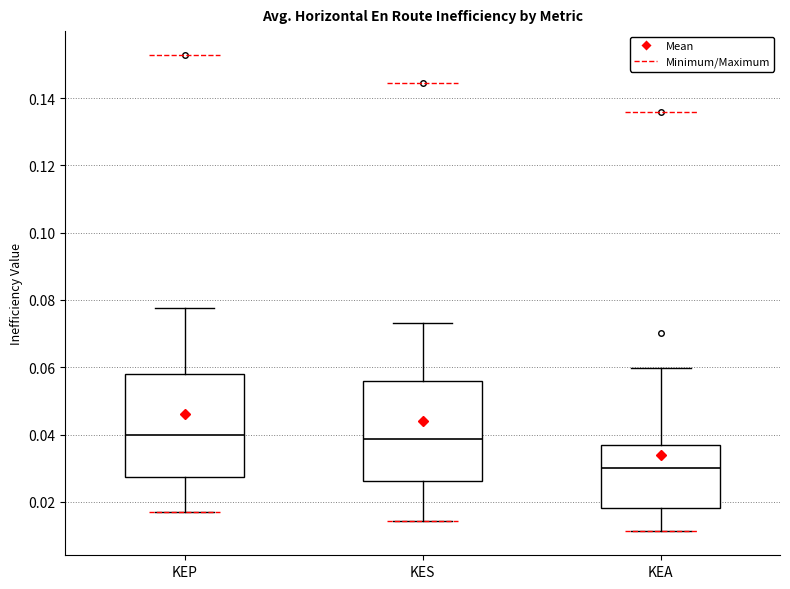

Reading left to right, transcribe this box plot: for each box, give where its median line is, the range the box spans, and where its two whiskers end, as read against the y-axis. The values are not printed on the chart, so give them approximately, as read against the axis.

KEP: median 0.040, box 0.028 to 0.058, whiskers 0.016 to 0.078
KES: median 0.038, box 0.026 to 0.056, whiskers 0.014 to 0.074
KEA: median 0.030, box 0.018 to 0.036, whiskers 0.012 to 0.060